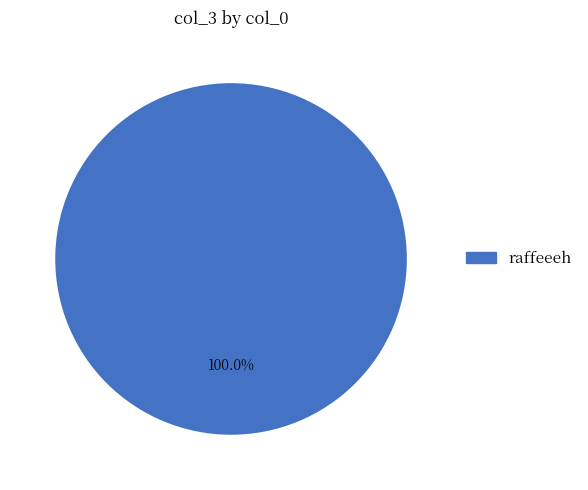

Rank the categories by value from lowest to highest.

raffeeeh